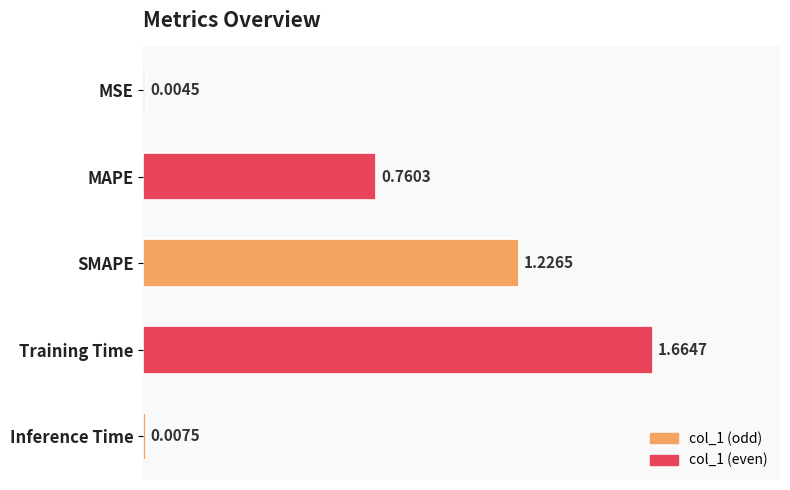

Are the bars grouped side by side (vs. stacked)?

No